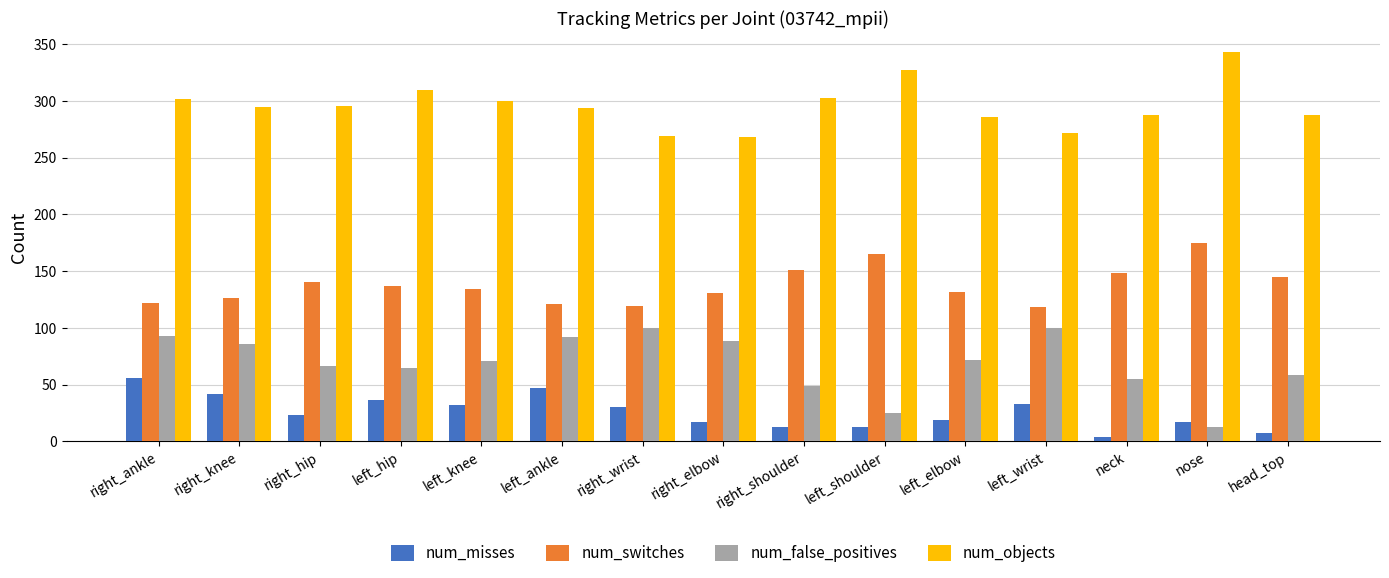

How many categories are shown in the chart?

15